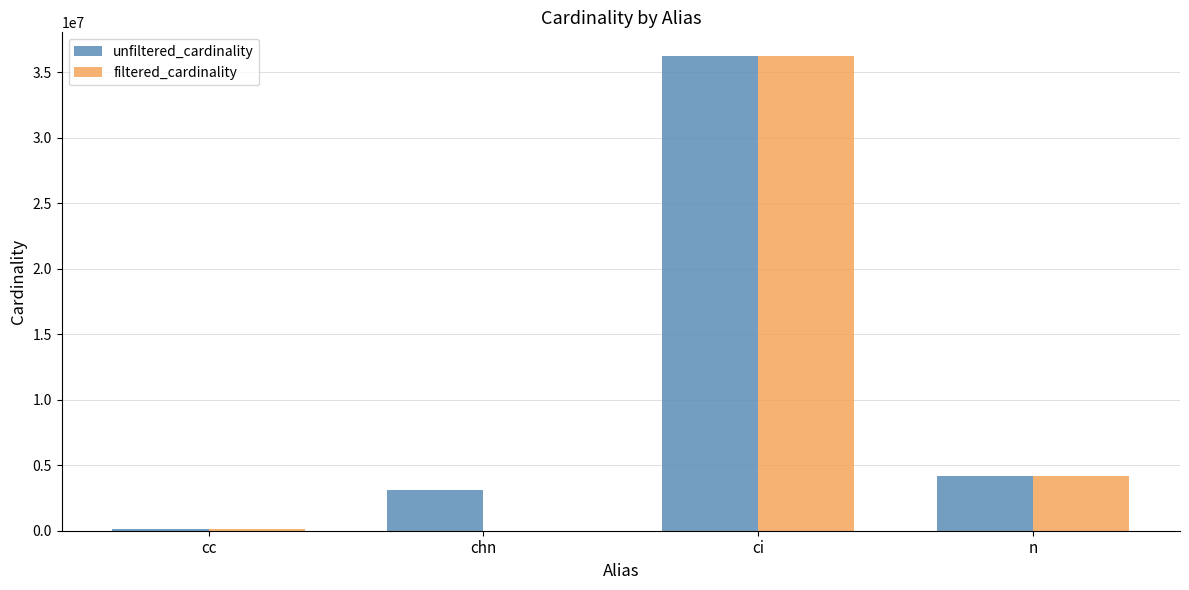

Which category has the highest value across all series?

ci